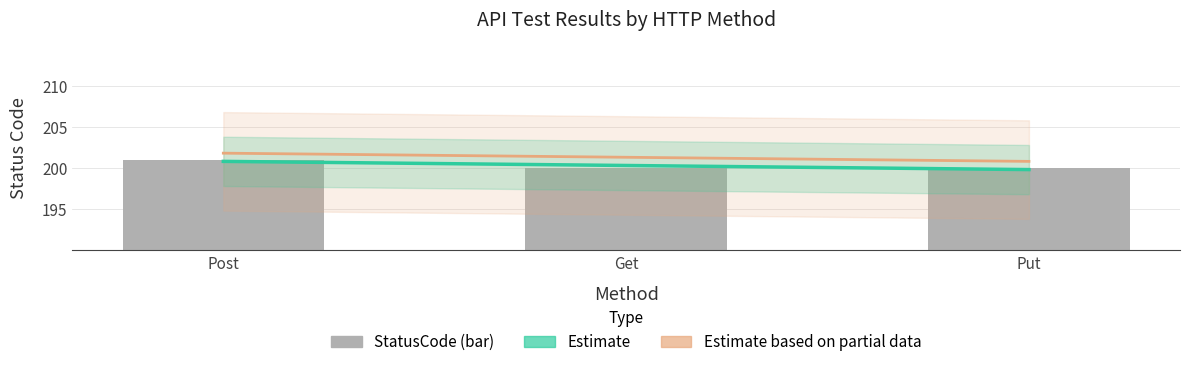

What is the maximum value shown in the chart?

201